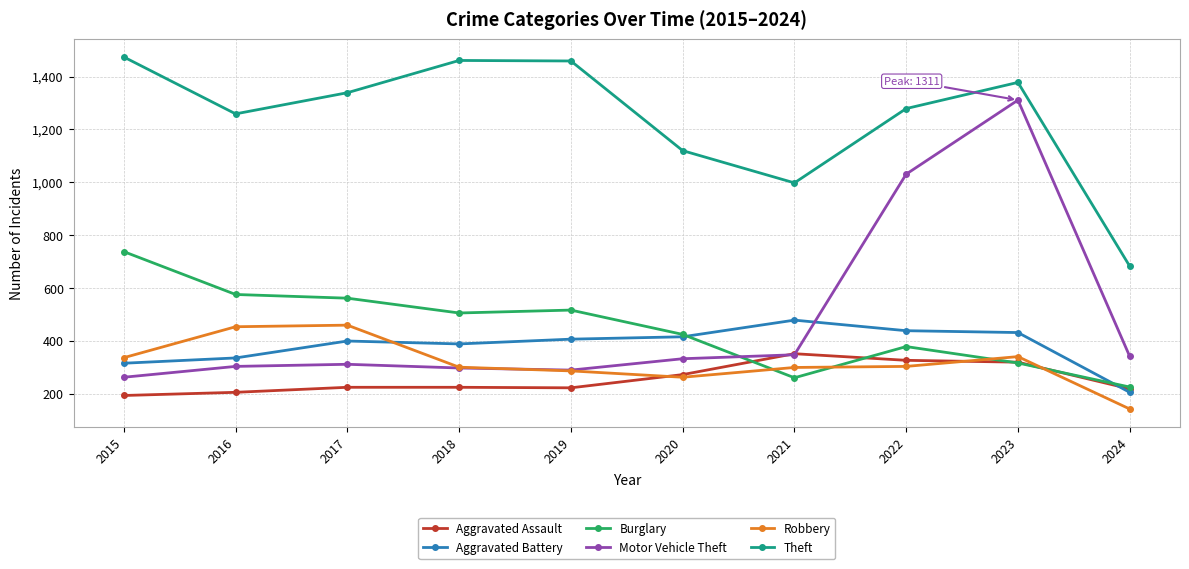

In Theft, how many points are lower than both neighbors (excluding endpoints)?

2